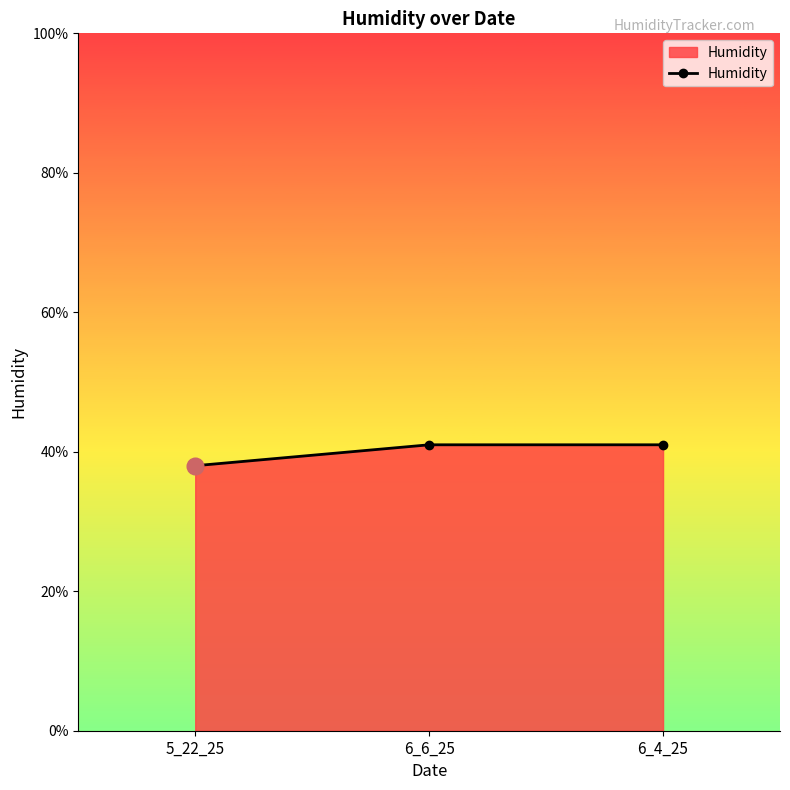

The chart shows a value of 0.2 at 5_22_25. True or false?

False